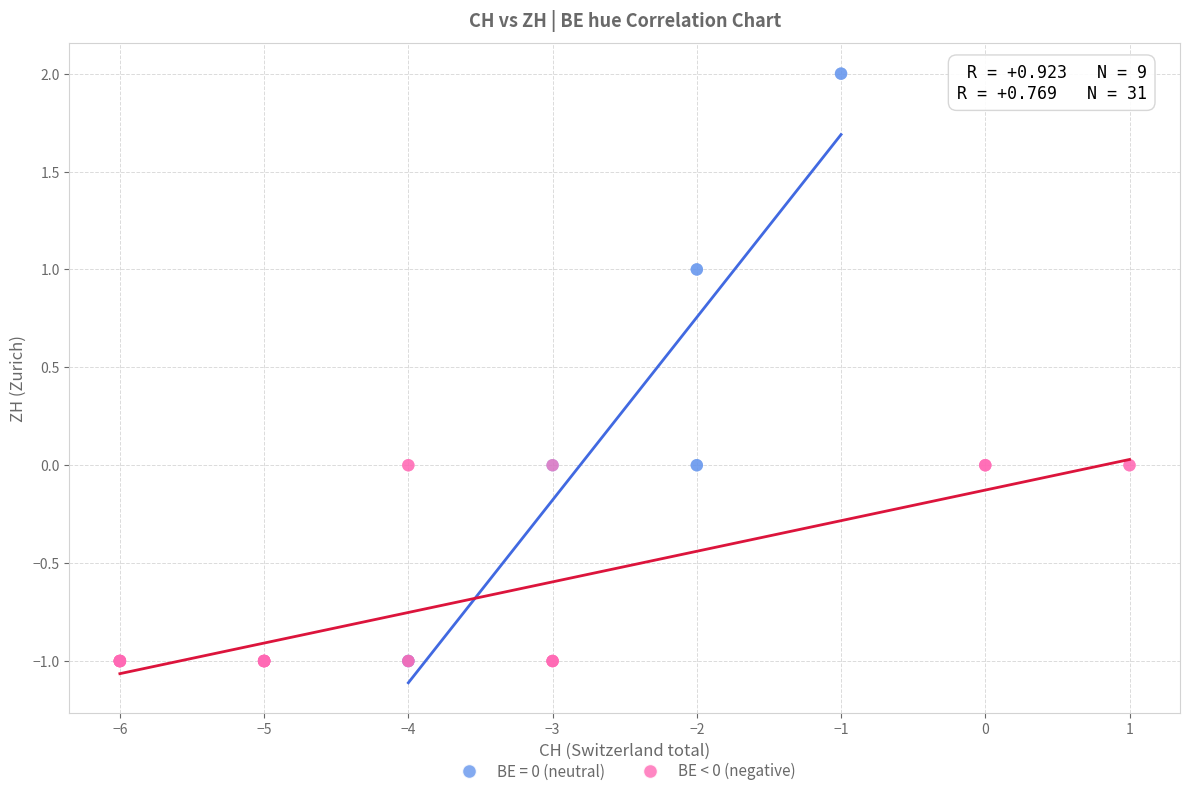

Which series contains the highest Y value?

BE = 0 (neutral)